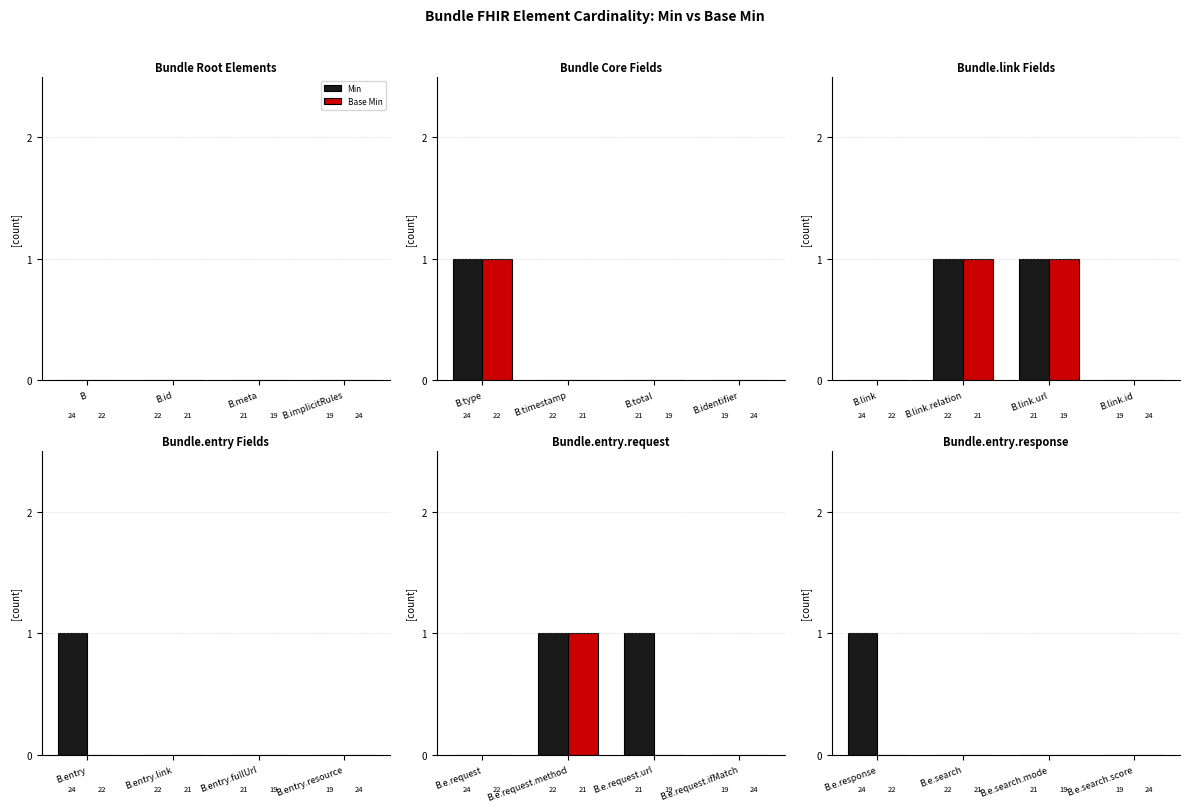

What is the difference between the maximum and second lowest values in the Min series?

1